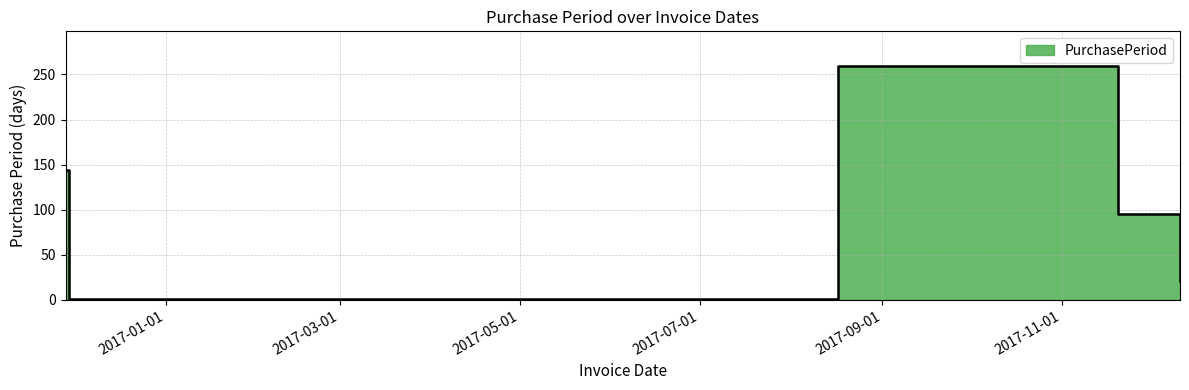

What is the minimum value shown in the chart?

1